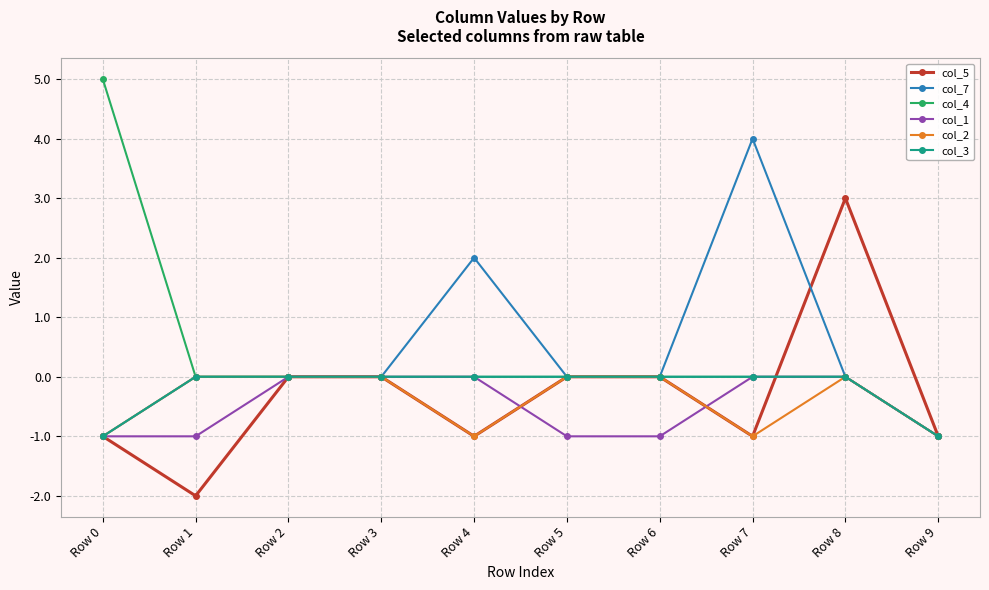

Which series has the largest range (max minus min)?

col_4